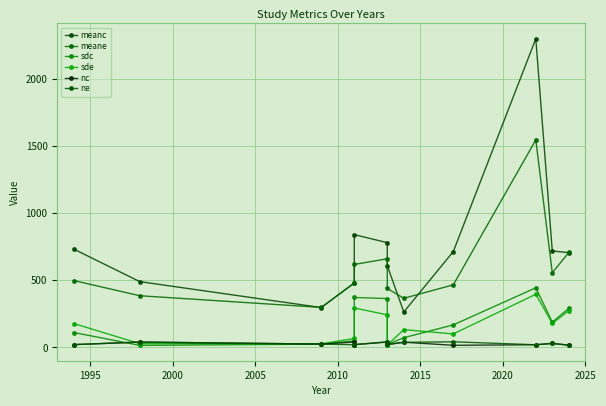

What are all the series names shown in the legend?

meanc, meane, sdc, sde, nc, ne